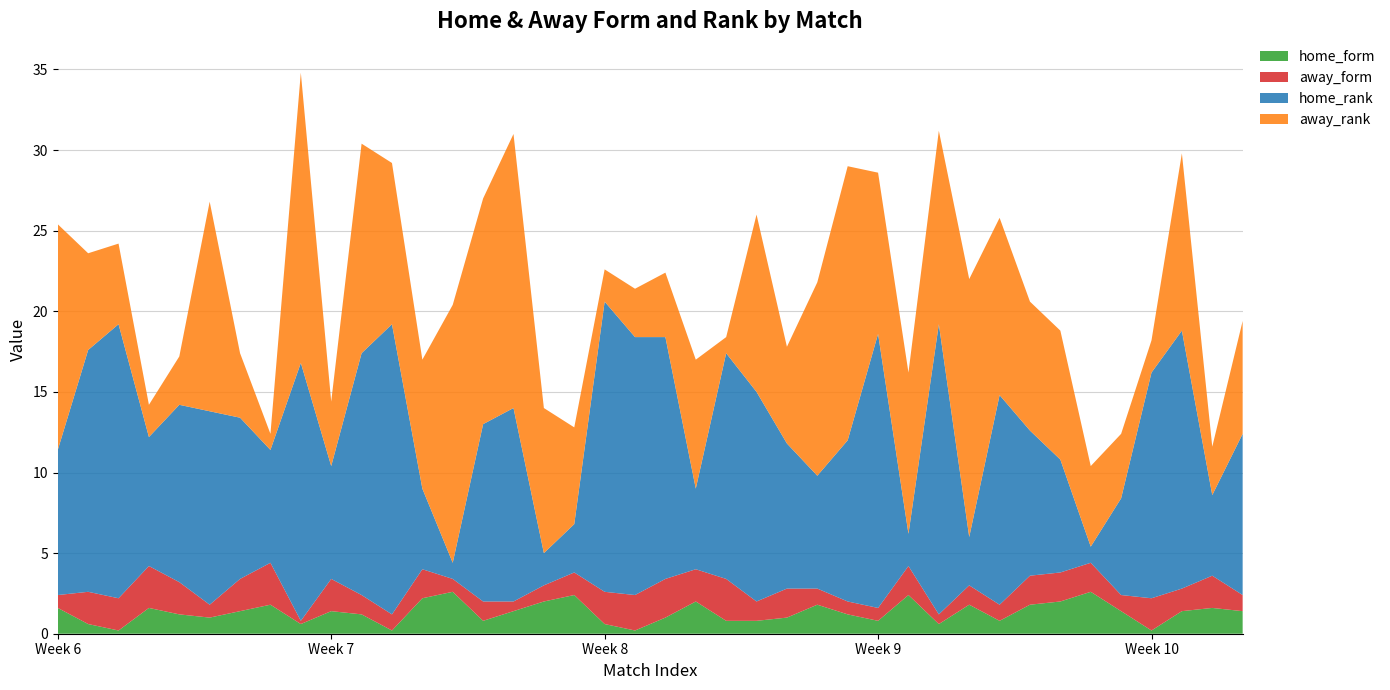

Reading left to right, transcribe all the data shown in this chart.

home_form: 6=1.6	6=0.6	6=0.2	6=1.6	6=1.2	6=1.0	6=1.4	6=1.8	6=0.6	7=1.4	7=1.2	7=0.2	7=2.2	7=2.6	7=0.8	7=1.4	7=2.0	7=2.4	8=0.6	8=0.2	8=1.0	8=2.0	8=0.8	8=0.8	8=1.0	8=1.8	8=1.2	9=0.8	9=2.4	9=0.6	9=1.8	9=0.8	9=1.8	9=2.0	9=2.6	9=1.4	10=0.2	10=1.4	10=1.6	10=1.4
away_form: 6=0.8	6=2.0	6=2.0	6=2.6	6=2.0	6=0.8	6=2.0	6=2.6	6=0.2	7=2.0	7=1.2	7=1.0	7=1.8	7=0.8	7=1.2	7=0.6	7=1.0	7=1.4	8=2.0	8=2.2	8=2.4	8=2.0	8=2.6	8=1.2	8=1.8	8=1.0	8=0.8	9=0.8	9=1.8	9=0.6	9=1.2	9=1.0	9=1.8	9=1.8	9=1.8	9=1.0	10=2.0	10=1.4	10=2.0	10=1.0
home_rank: 6=9.0	6=15.0	6=17.0	6=8.0	6=11.0	6=12.0	6=10.0	6=7.0	6=16.0	7=7.0	7=15.0	7=18.0	7=5.0	7=1.0	7=11.0	7=12.0	7=2.0	7=3.0	8=18.0	8=16.0	8=15.0	8=5.0	8=14.0	8=13.0	8=9.0	8=7.0	8=10.0	9=17.0	9=2.0	9=18.0	9=3.0	9=13.0	9=9.0	9=7.0	9=1.0	9=6.0	10=14.0	10=16.0	10=5.0	10=10.0
away_rank: 6=14.0	6=6.0	6=5.0	6=2.0	6=3.0	6=13.0	6=4.0	6=1.0	6=18.0	7=4.0	7=13.0	7=10.0	7=8.0	7=16.0	7=14.0	7=17.0	7=9.0	7=6.0	8=2.0	8=3.0	8=4.0	8=8.0	8=1.0	8=11.0	8=6.0	8=12.0	8=17.0	9=10.0	9=10.0	9=12.0	9=16.0	9=11.0	9=8.0	9=8.0	9=5.0	9=4.0	10=2.0	10=11.0	10=3.0	10=7.0